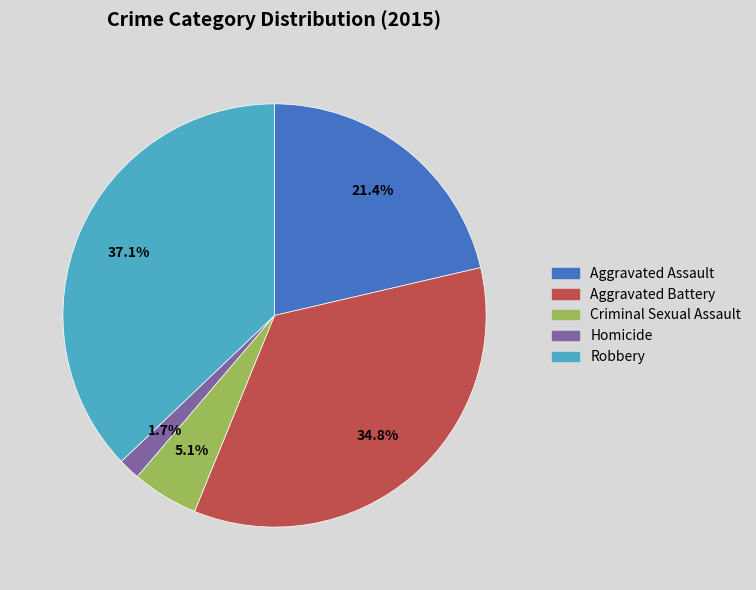

Is the sum of Criminal Sexual Assault and Aggravated Assault greater than half?

No